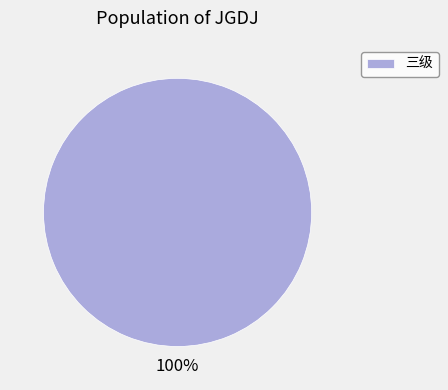

Which category accounts for the majority?

三级